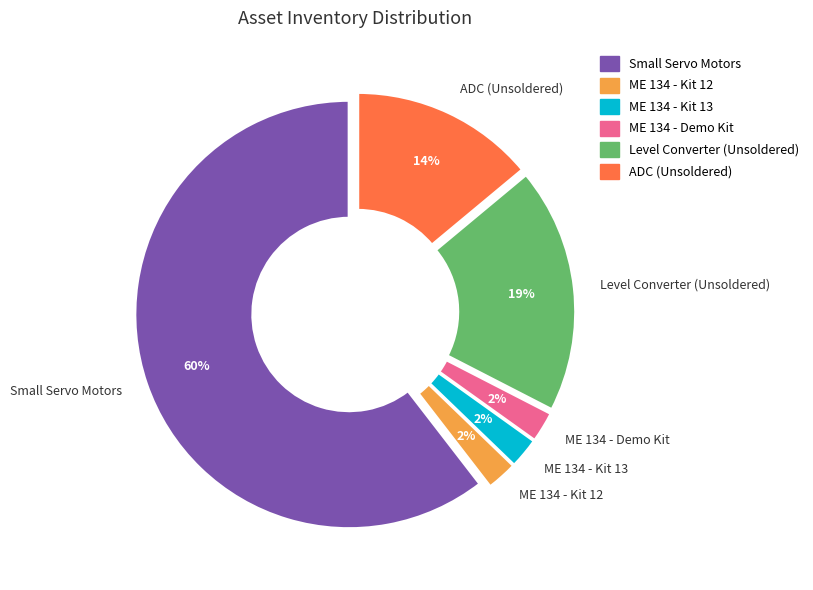

How many slices are in this pie chart?

6